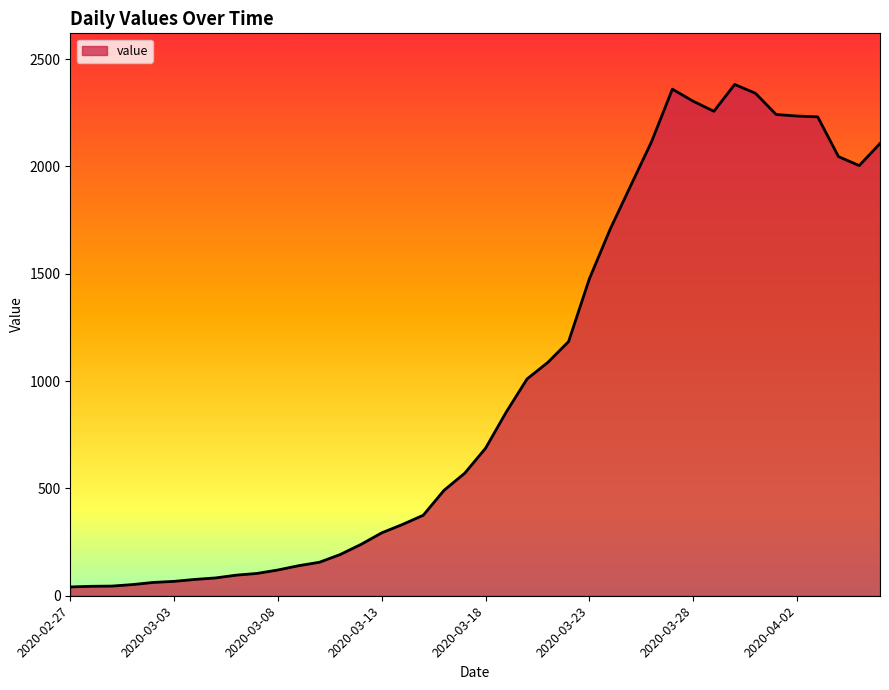

What is the average value?

1003